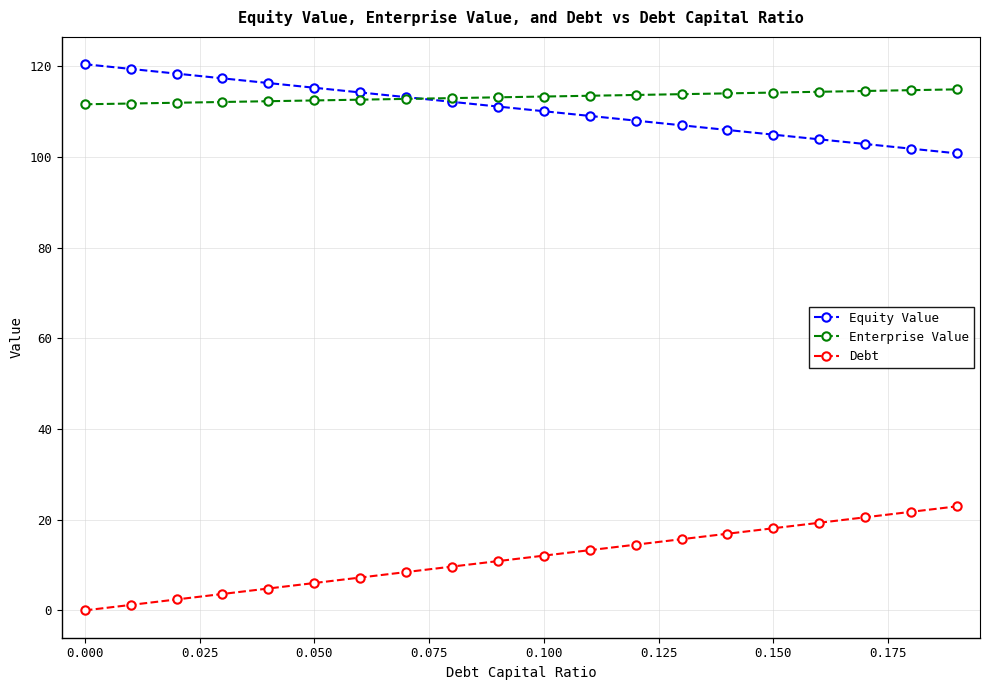

Rank the series by their maximum value, from lowest to highest.

Debt, Enterprise Value, Equity Value